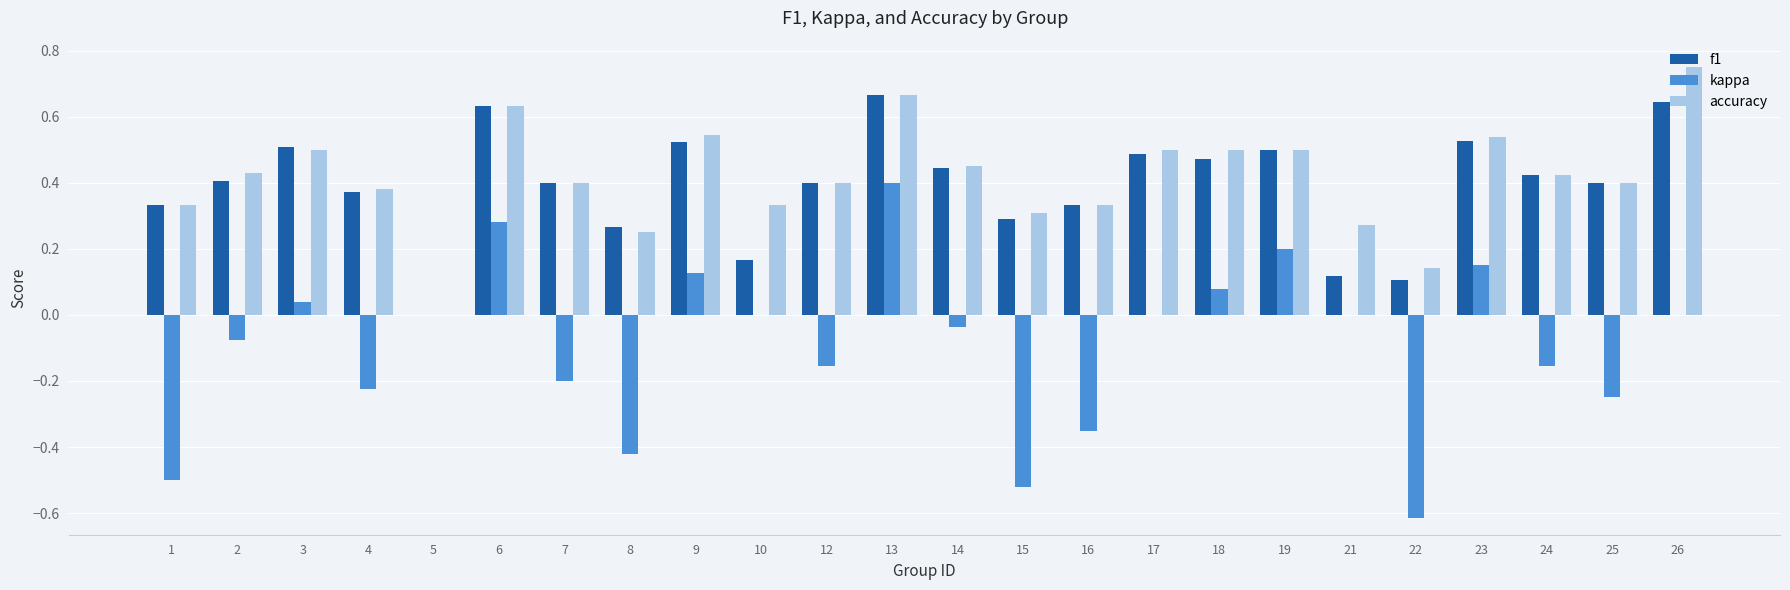

At which category is the sum across all series the highest?

13